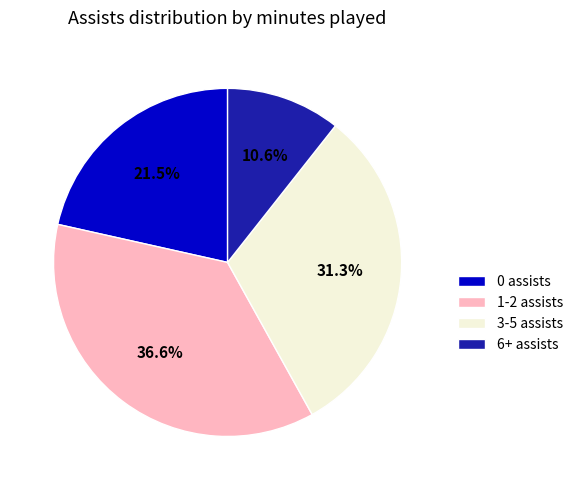

What is the total percentage of 3-5 assists and 0 assists?

52.8%